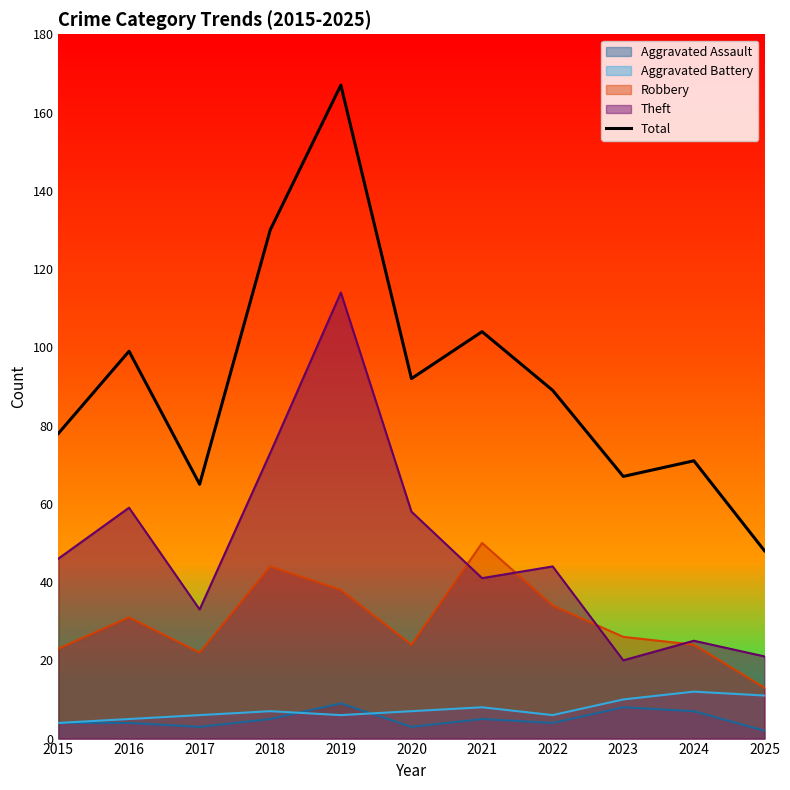

At which label does the data first exceed 89?

2016